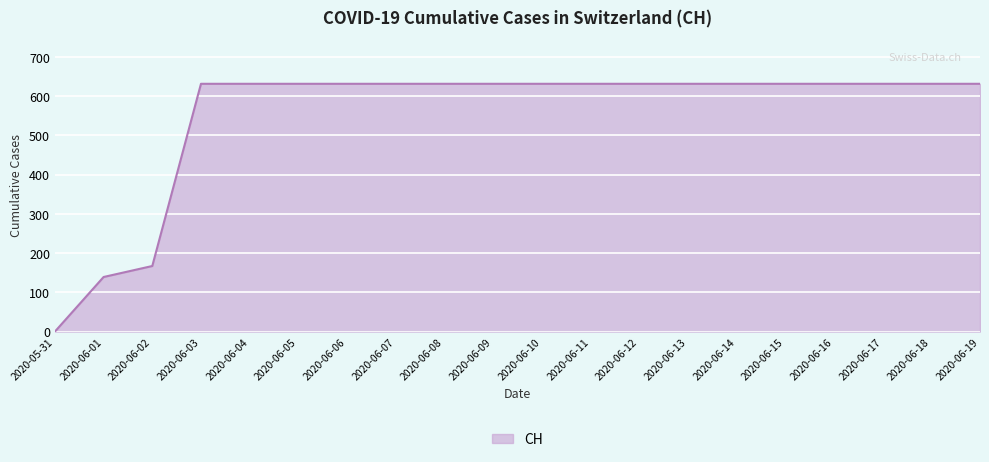

What is the change in value from 2020-05-31 to 2020-06-07?

+631